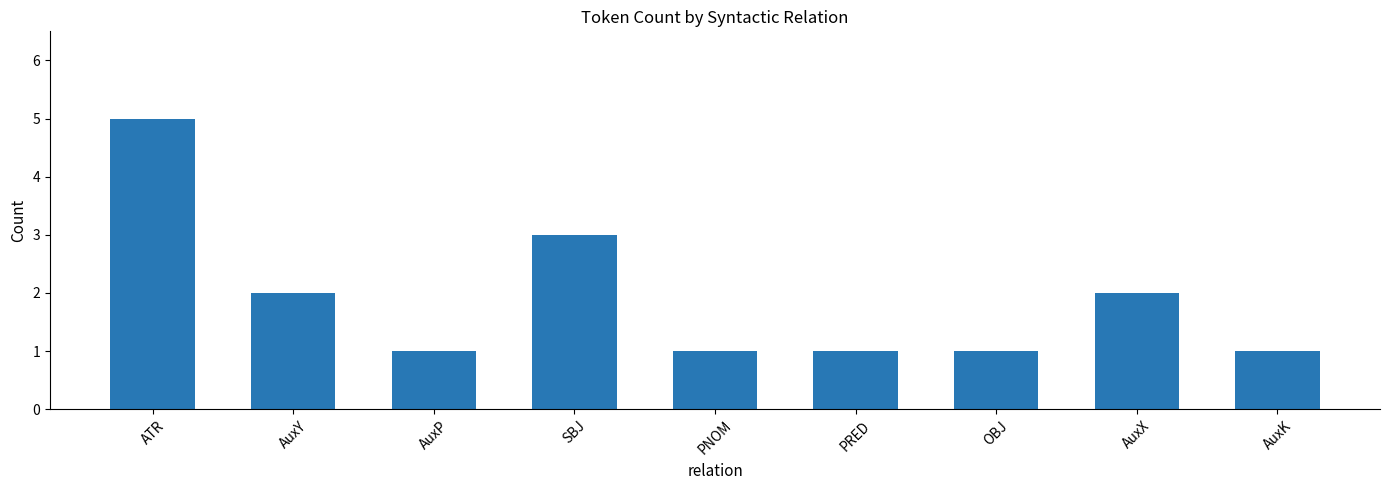

Which label corresponds to the largest value in the chart?

ATR